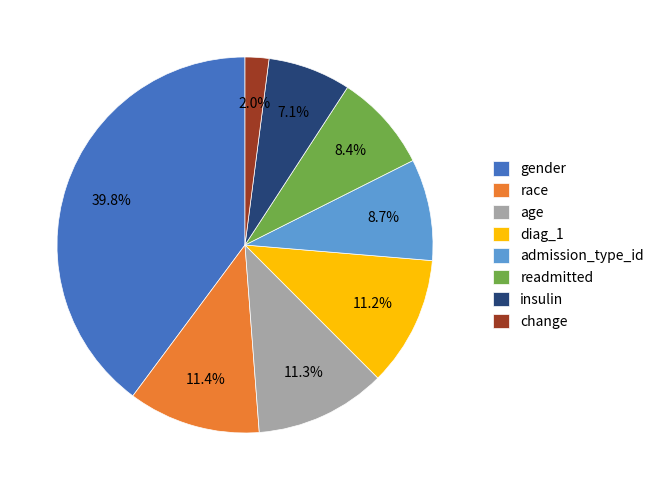

Which slice is the smallest?

change